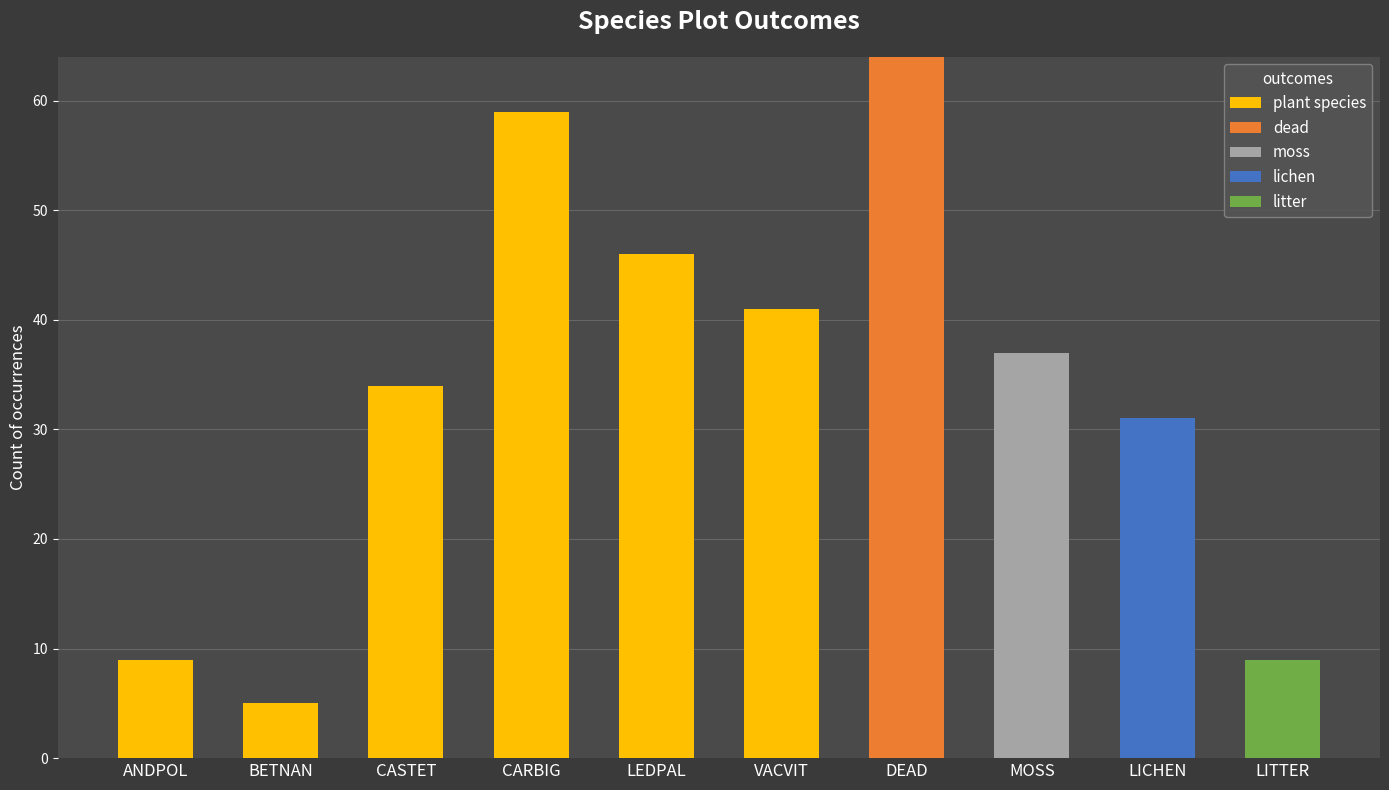

Are the bars horizontal?

No